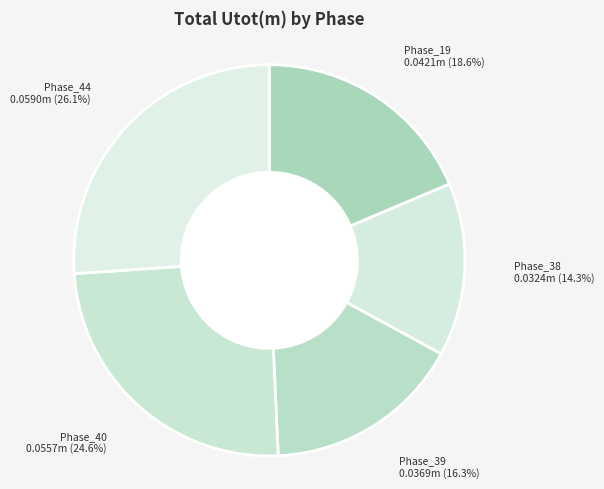

To the nearest percent, what portion does Phase_38 represent?

14%